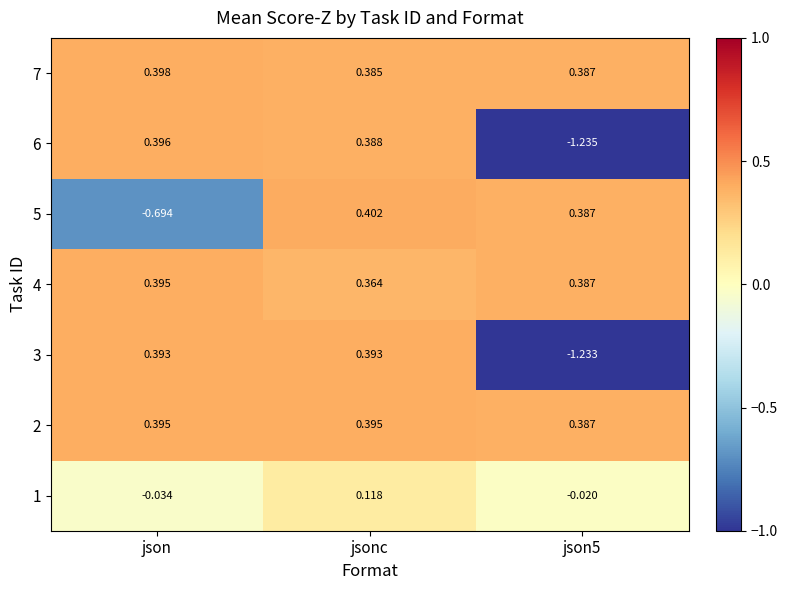

At which category is the sum across all series the highest?

jsonc